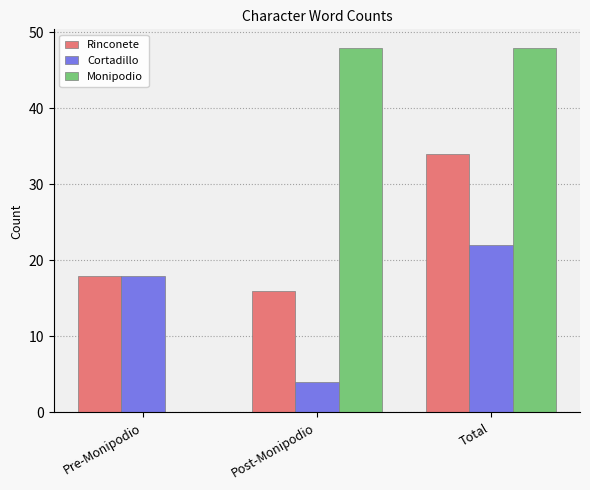

What are all the series names shown in the legend?

Rinconete, Cortadillo, Monipodio